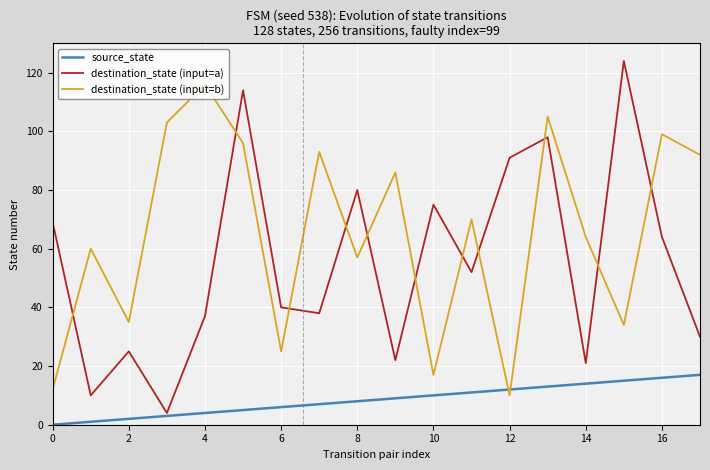

List the series in order of their peak value, lowest first.

source_state, destination_state (input=b), destination_state (input=a)